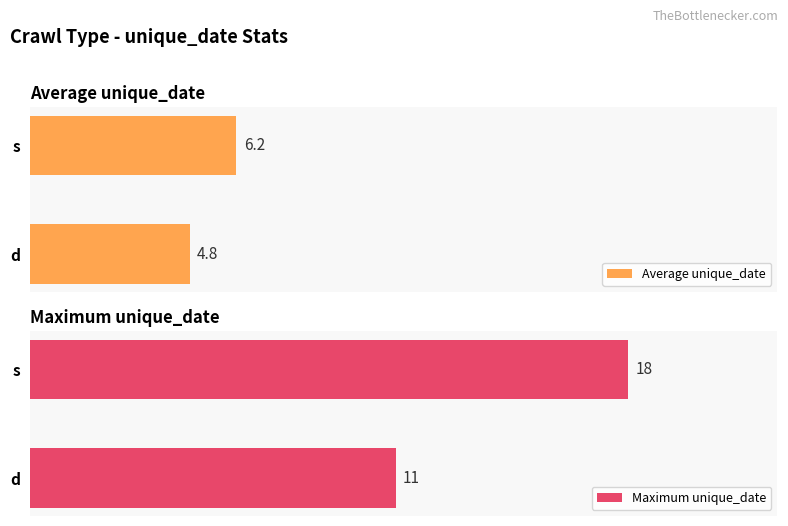

At how many categories does at least one series exceed 8?

2